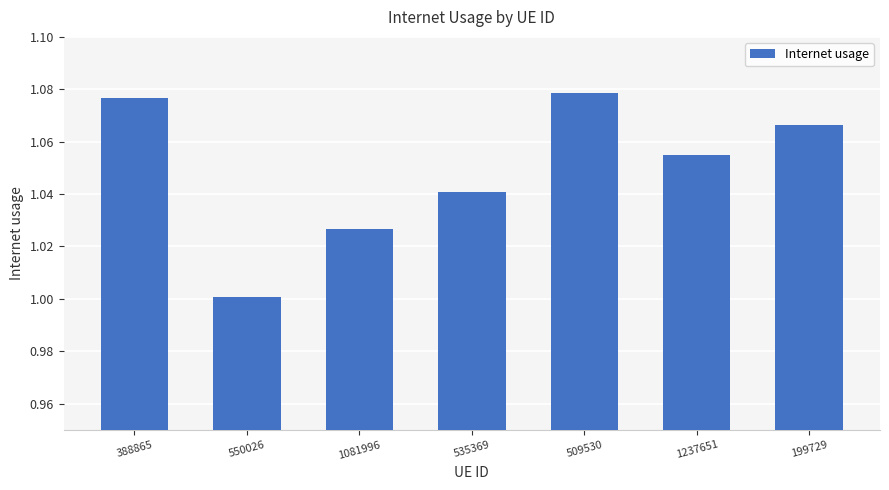

What position from the left is 550026?

2